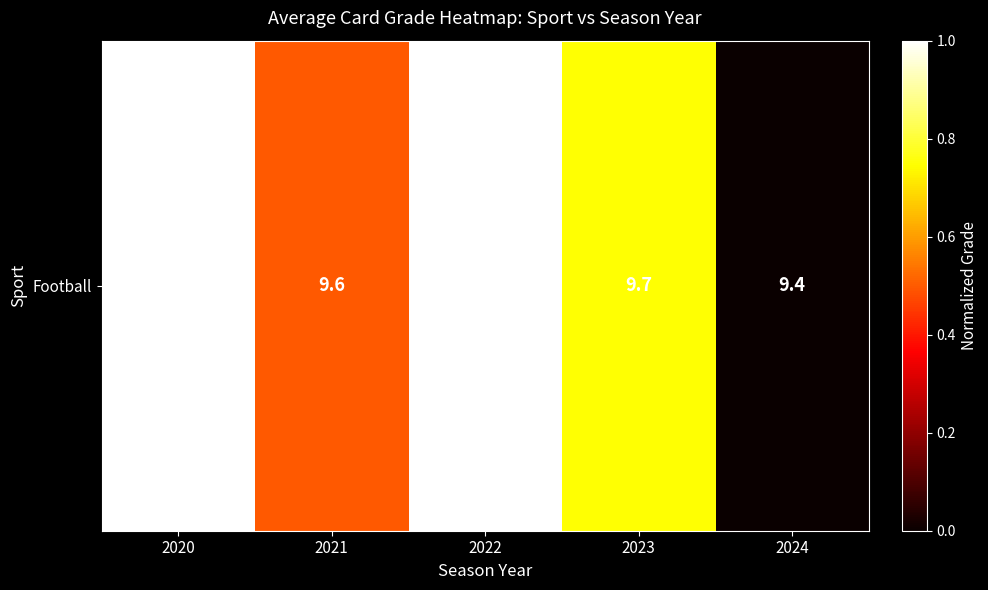

Reading left to right, extract all data points from this chart.

1.0	0.5	1.0	0.7	0.0